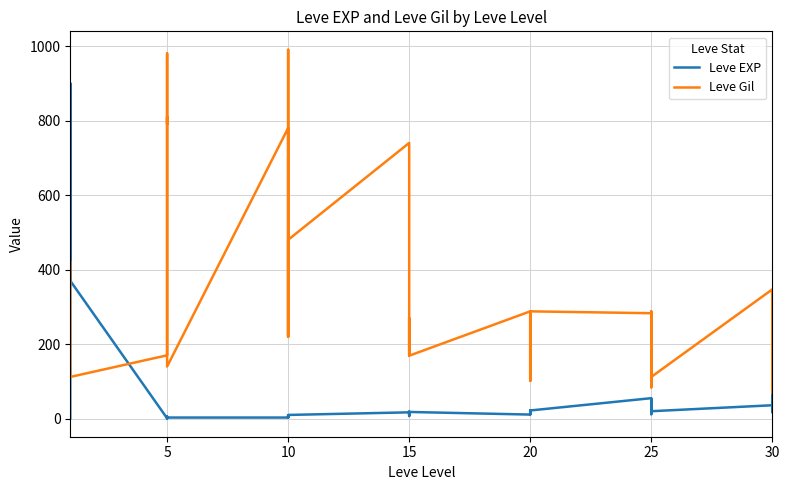

What is the maximum value shown in the chart?

990